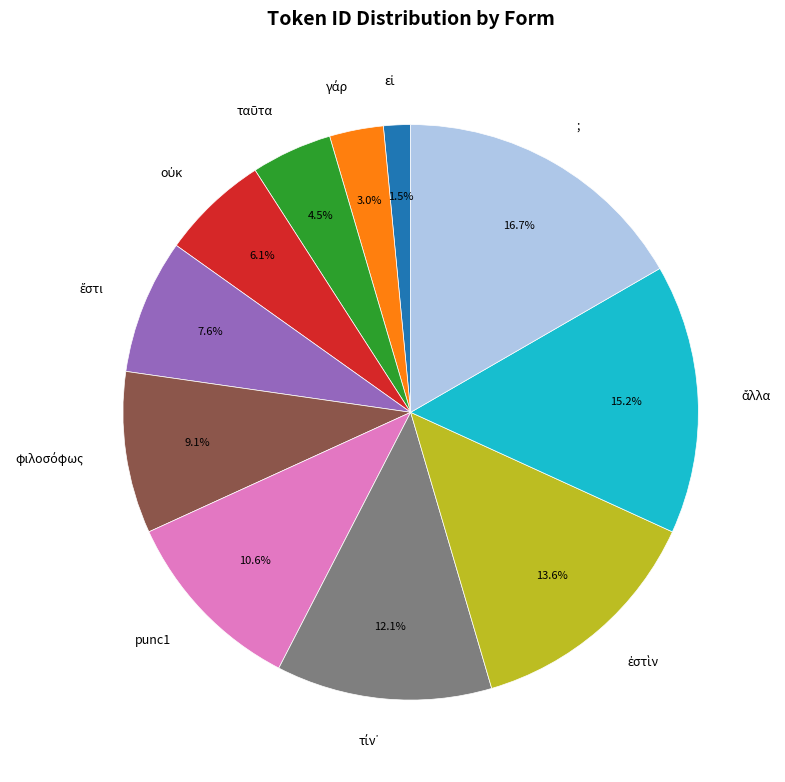

Is there a majority slice in this chart?

No